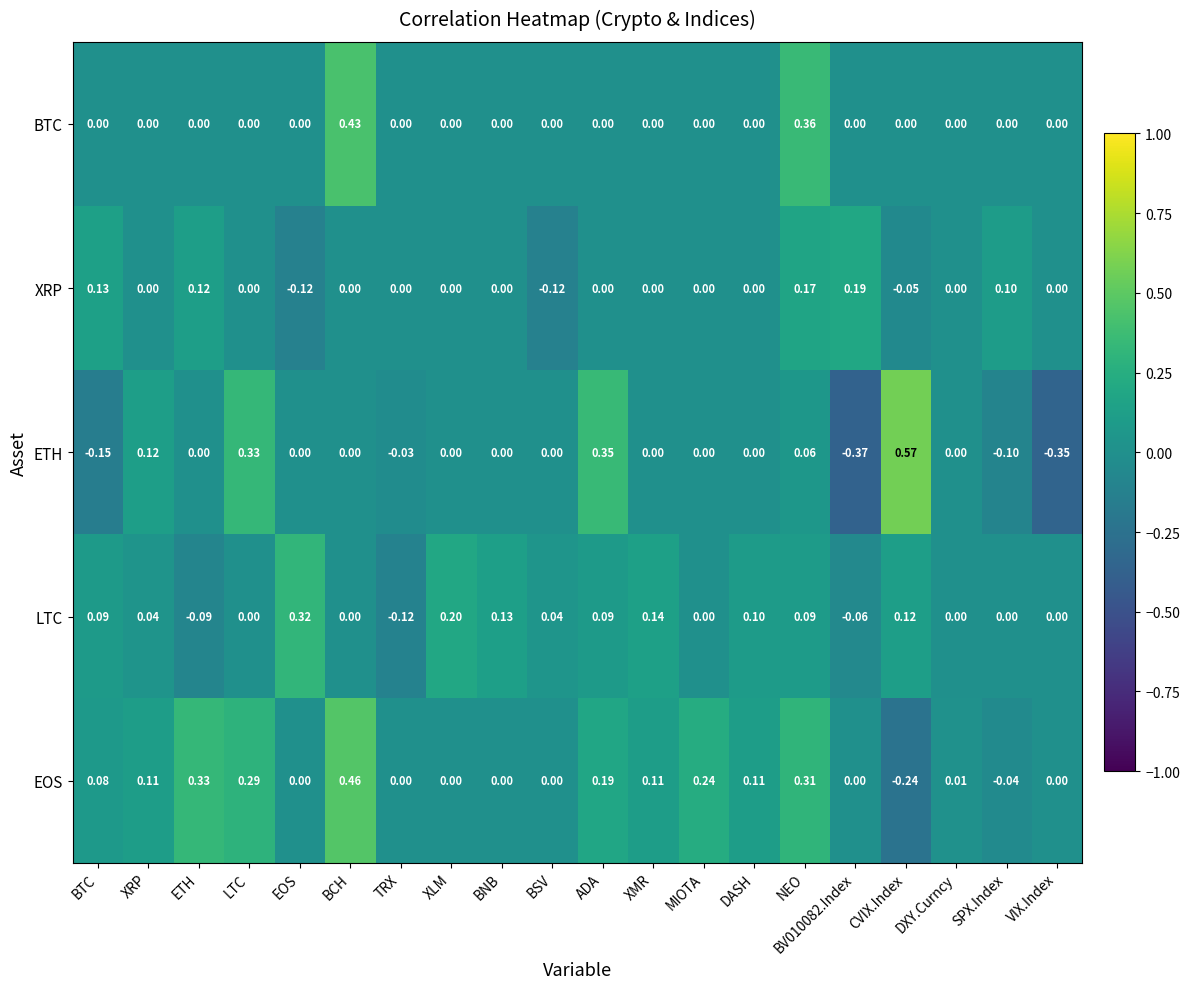

Rank the series by their maximum value, from highest to lowest.

ETH, EOS, BTC, LTC, XRP